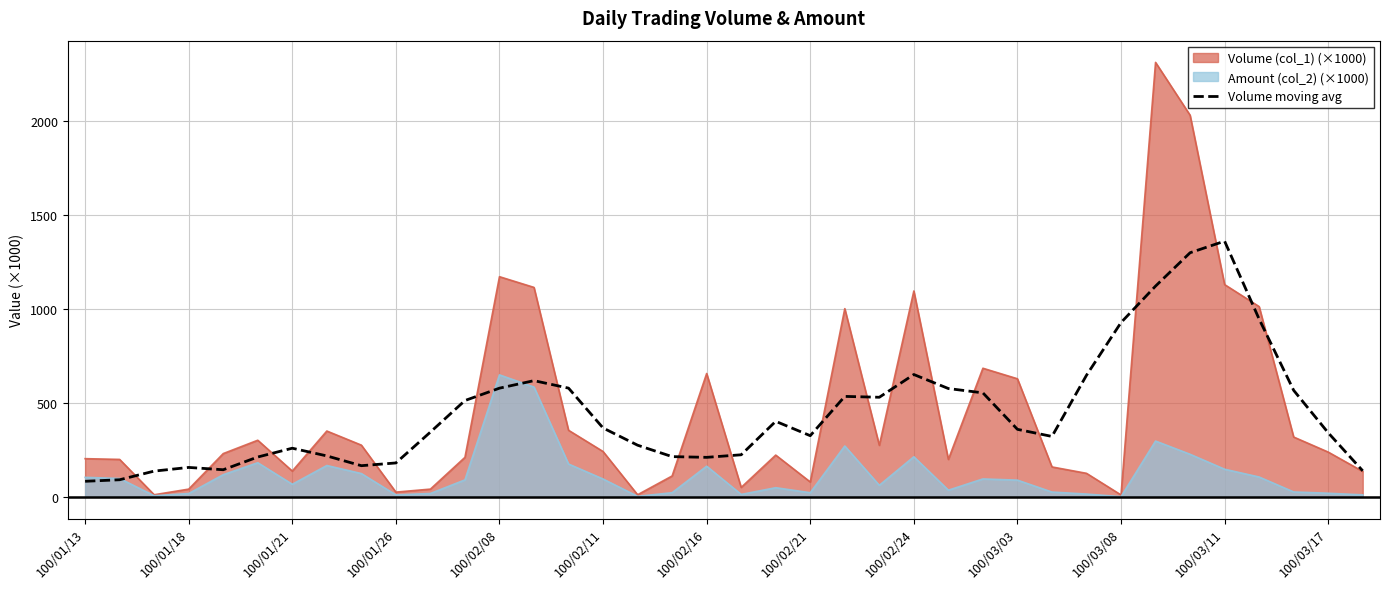

The value at 100/01/13 is 147.4. True or false?

False